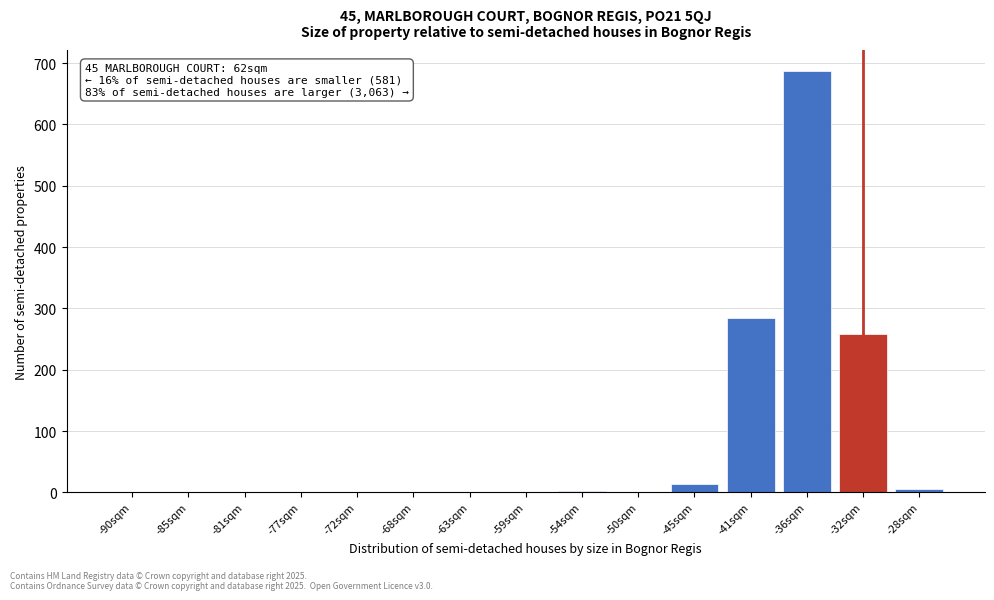

What is the sum of all values?

1257